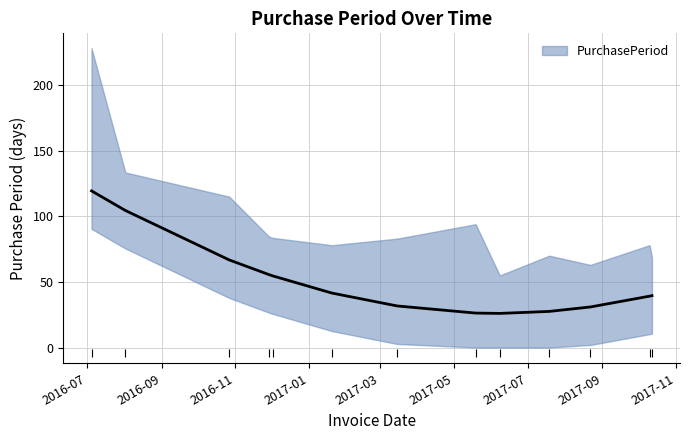

What is the ratio of the value at 2017-10-10 to the value at 2017-10-12?

24.5